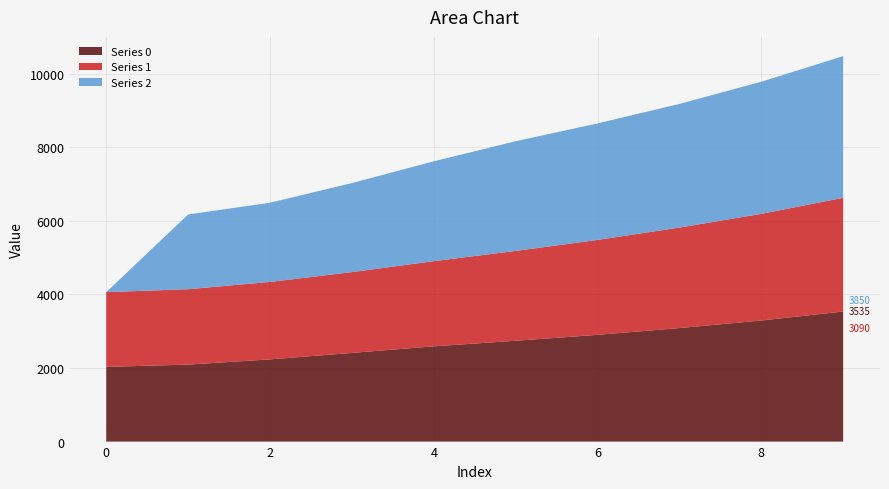

Reading left to right, transcribe all the data shown in this chart.

Series 0: 0=2031.0	1=2091.9	2=2234.1	3=2409.9	4=2588.7	5=2740.0	6=2901.1	7=3085.0	8=3290.5	9=3535.4
Series 1: 0=2031.0	1=2049.3	2=2104.7	3=2196.3	4=2314.0	5=2441.8	6=2579.6	7=2731.2	8=2899.0	9=3089.9
Series 2: 0=0.0	1=2031.0	2=2152.8	3=2419.0	4=2715.1	5=2981.2	6=3166.0	7=3360.4	8=3590.3	9=3849.8